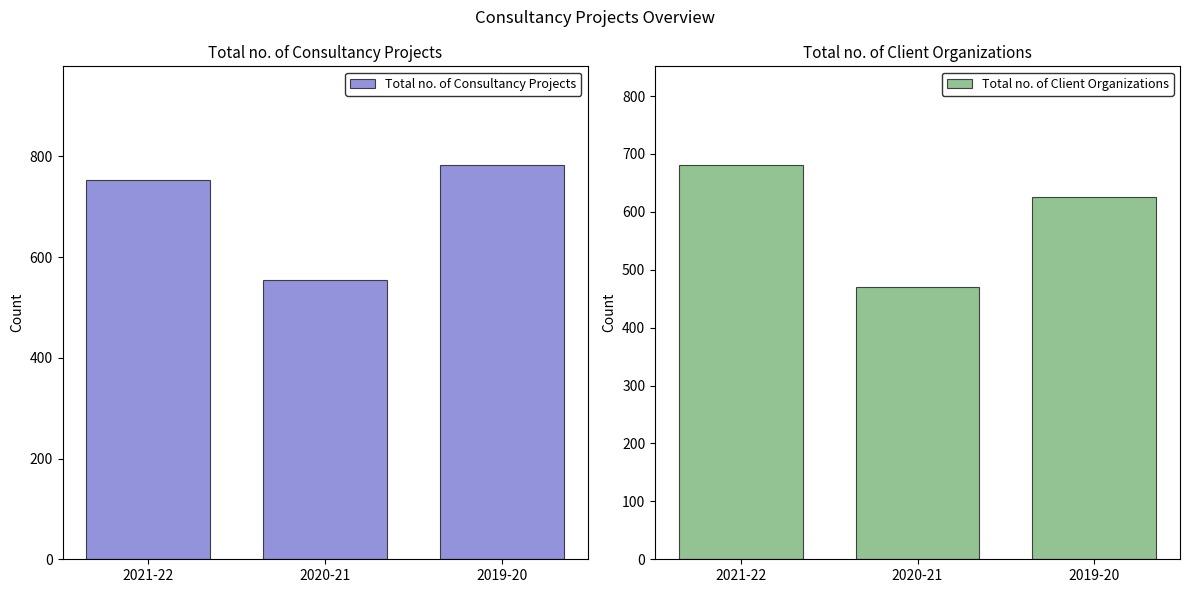

At which category is the sum across all series the highest?

2021-22